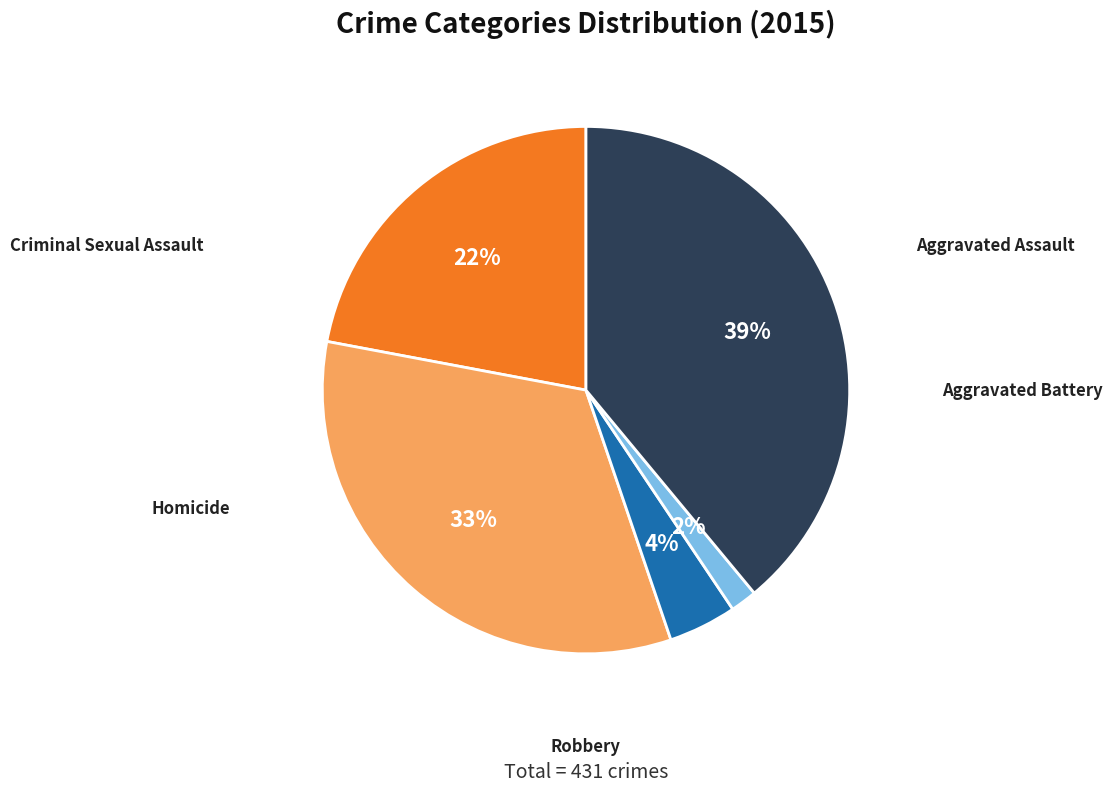

Which category has the smallest portion of the pie?

Homicide